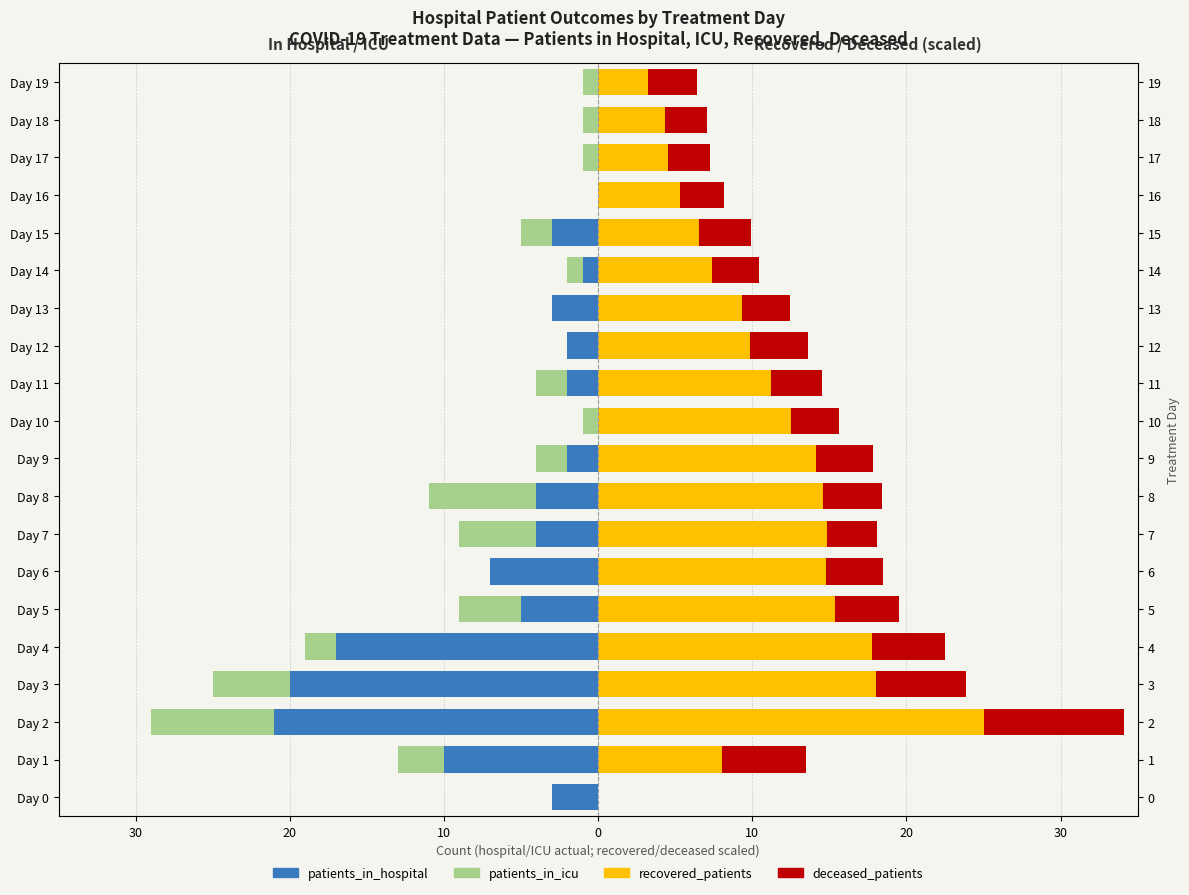

How many bars are there in each group?

4